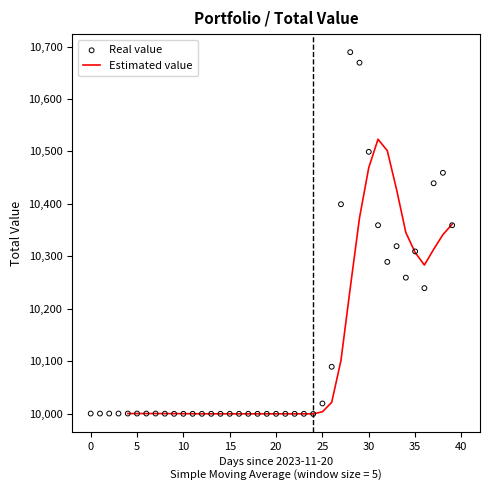

Which has a higher value, 29 or 31?

29